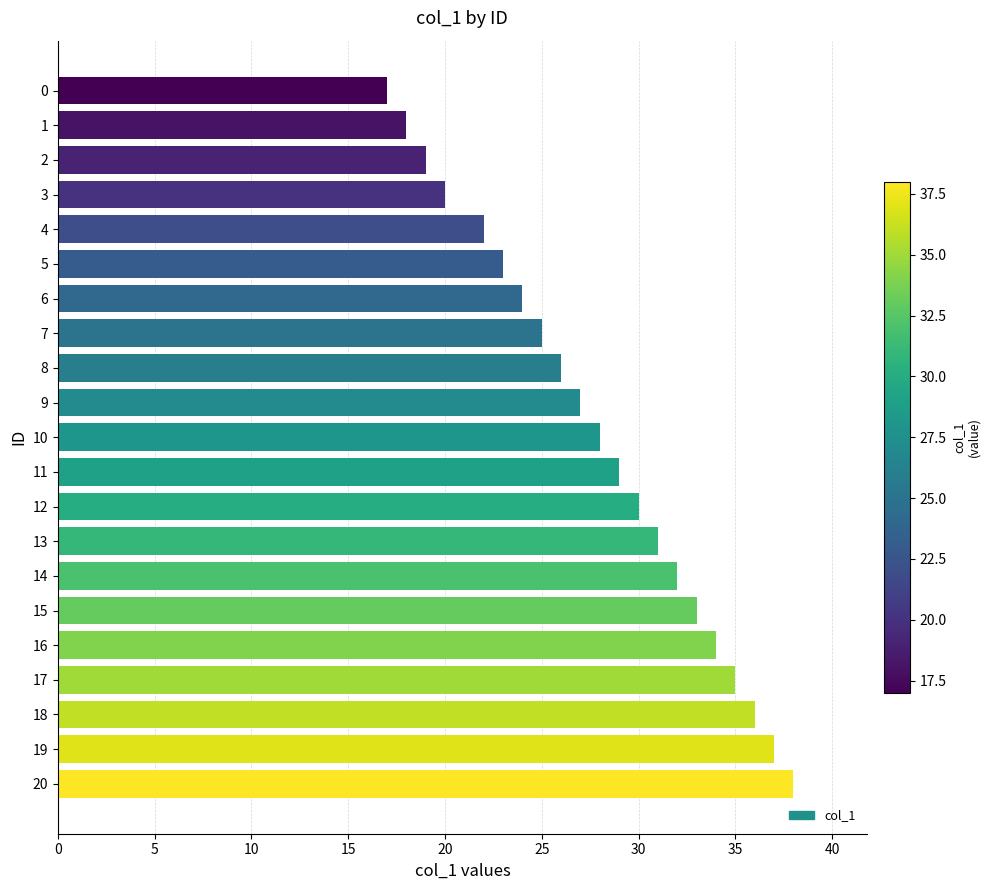

What is the sum of the values at 11 and 2?

48